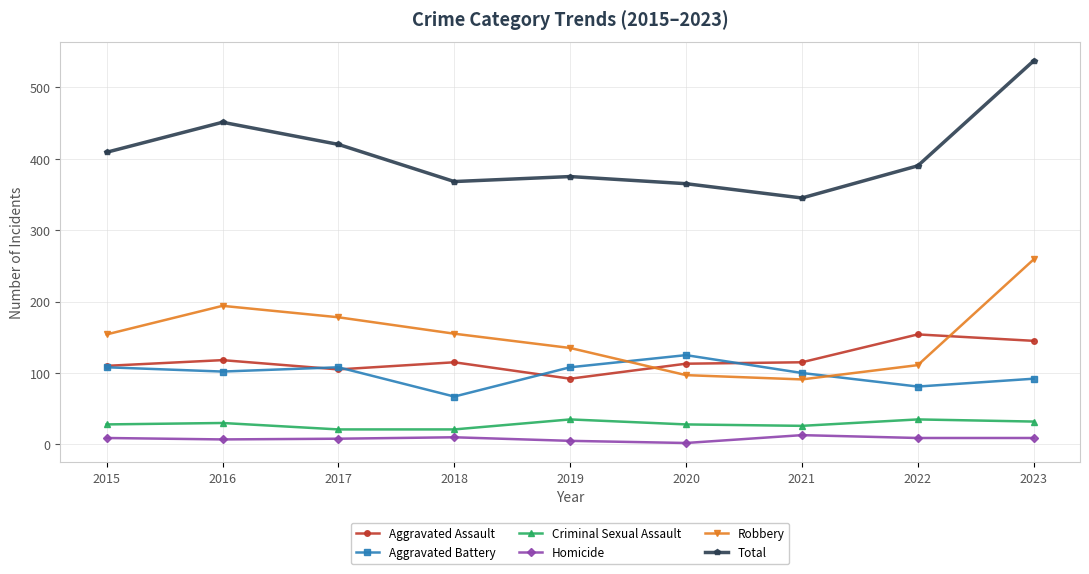

In Robbery, how many points are lower than both neighbors (excluding endpoints)?

1